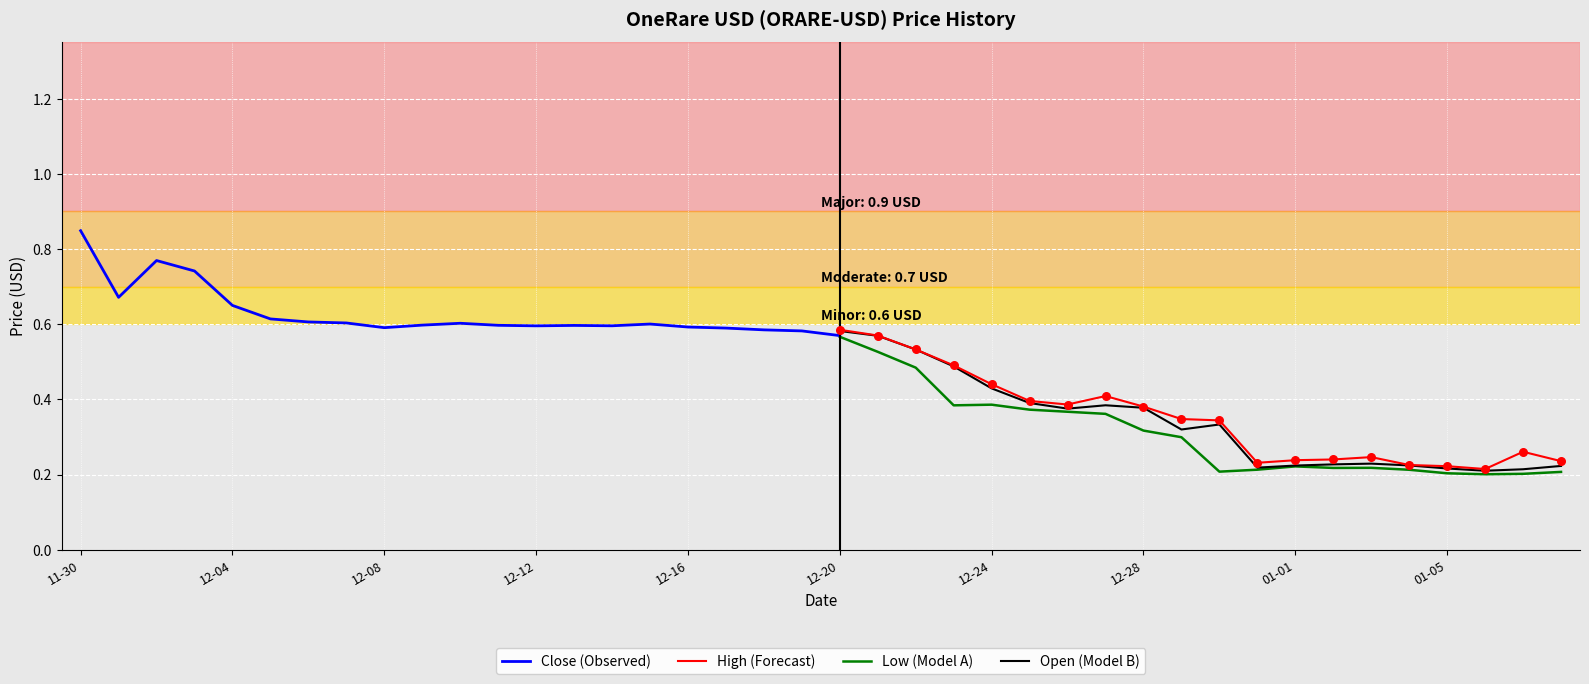

Which series has the widest spread of Y values?

High